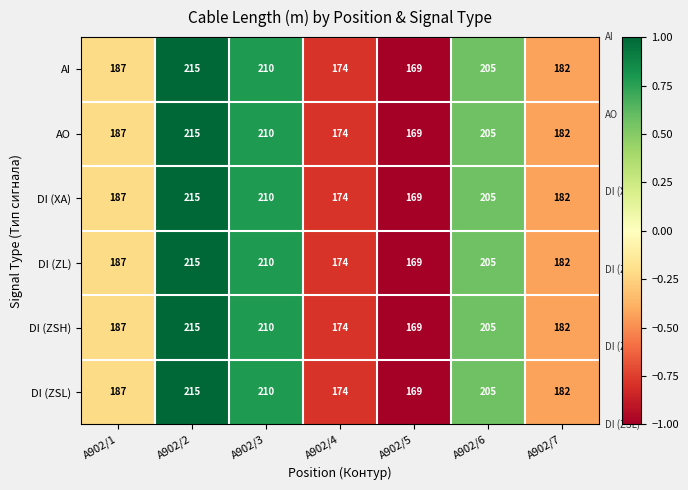

Read the DI (ZSH) value at A902/3.

210